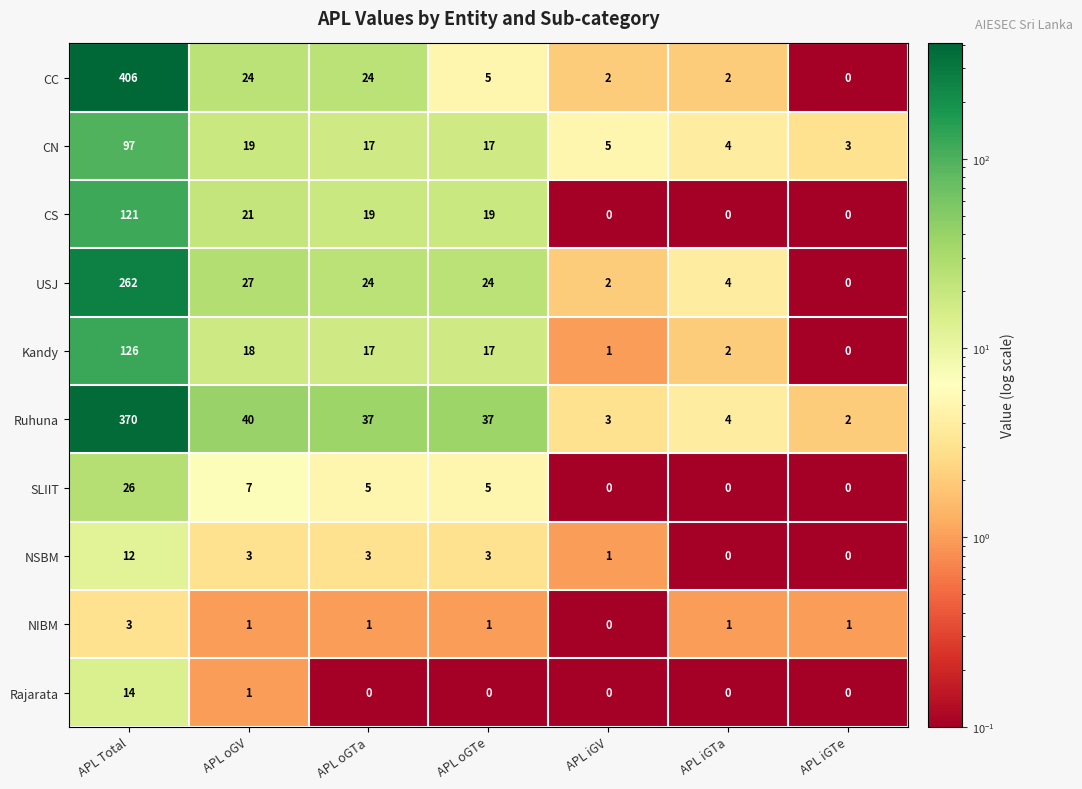

True or false: Rajarata has a value of 14 at APL Total.

True